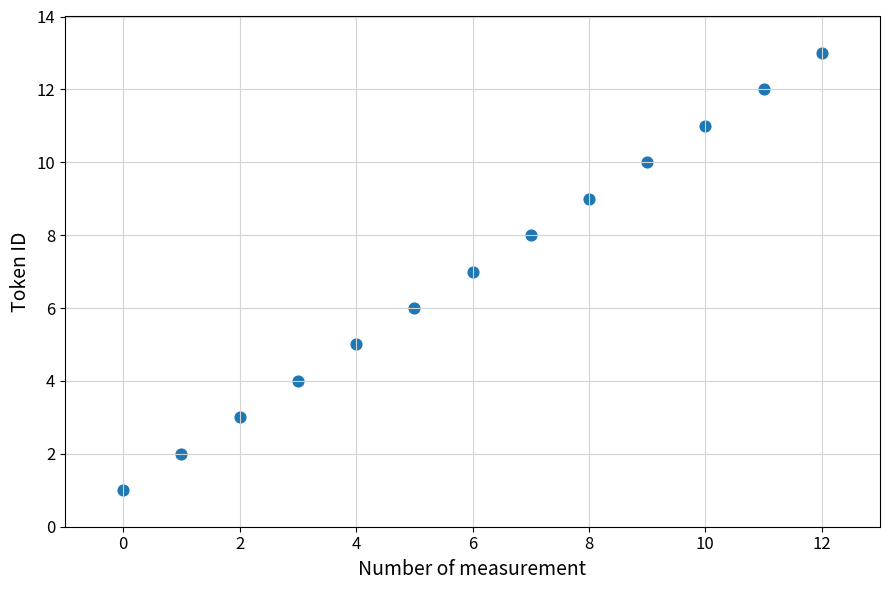

What is the range of Y values (max minus min)?

12